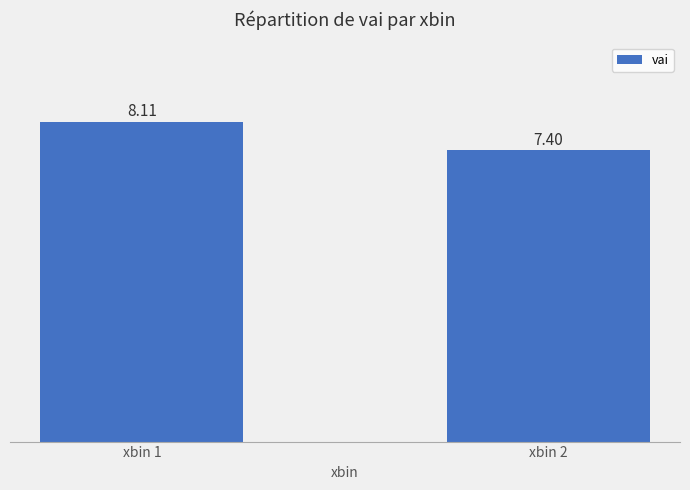

Rank the categories by value from highest to lowest.

xbin 1, xbin 2